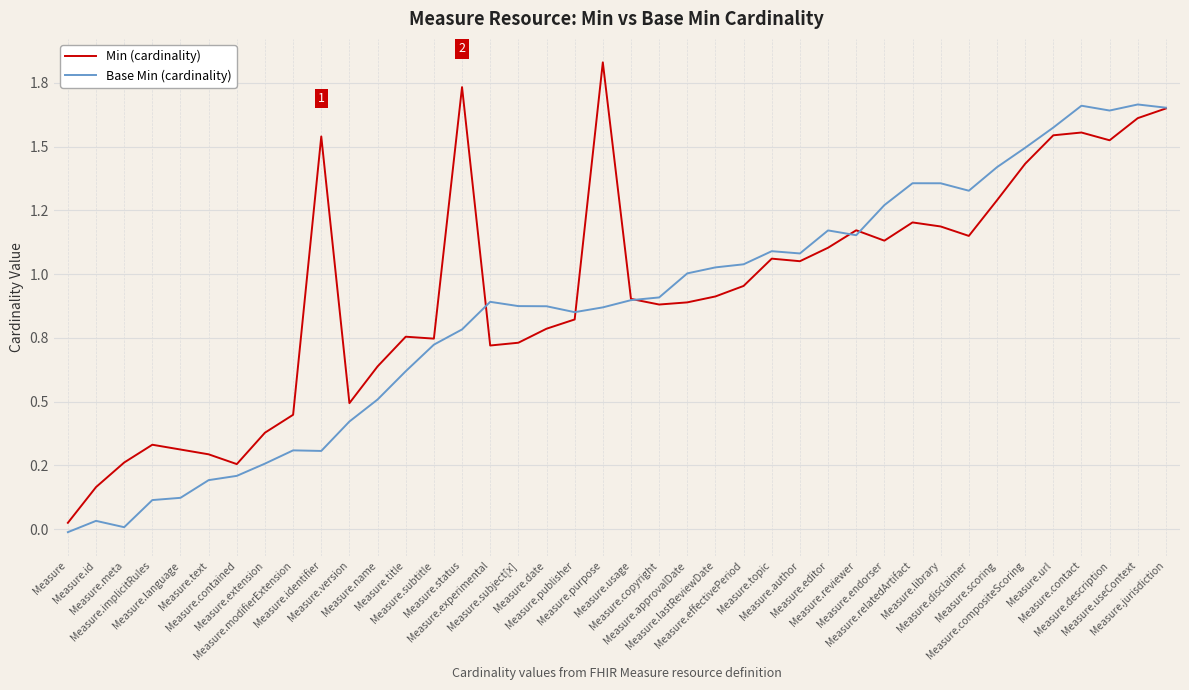

Is it true that Min (cardinality) equals 0.8 at Measure.date?

True